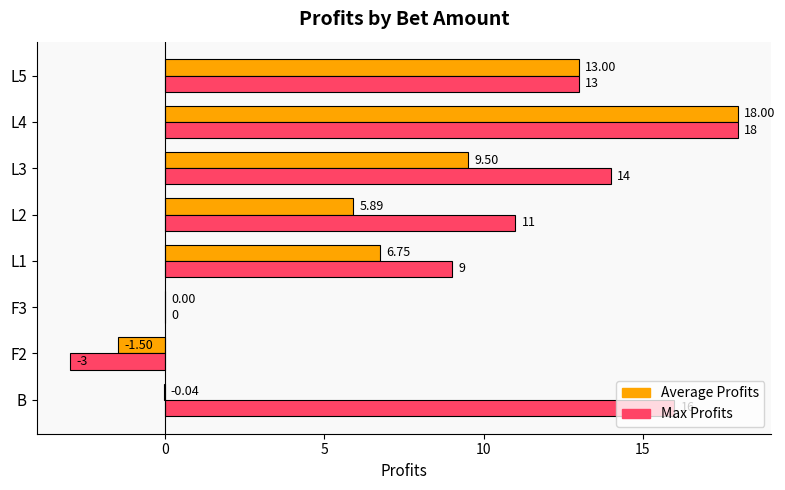

What is the sum of all Max Profits values?

78.0